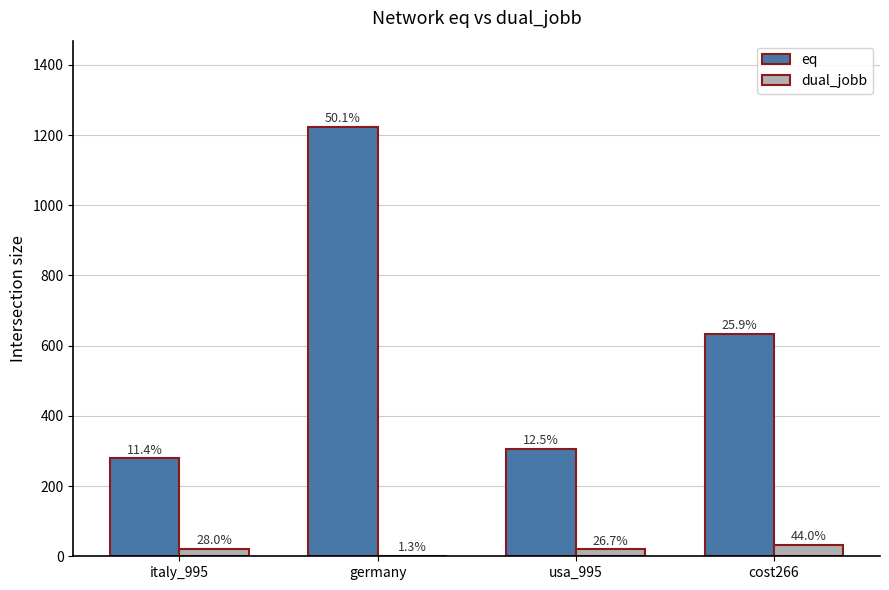

Reading right to left, list all the values displayed in this chart.

eq: 633	305	1224	279
dual_jobb: 33	20	1	21